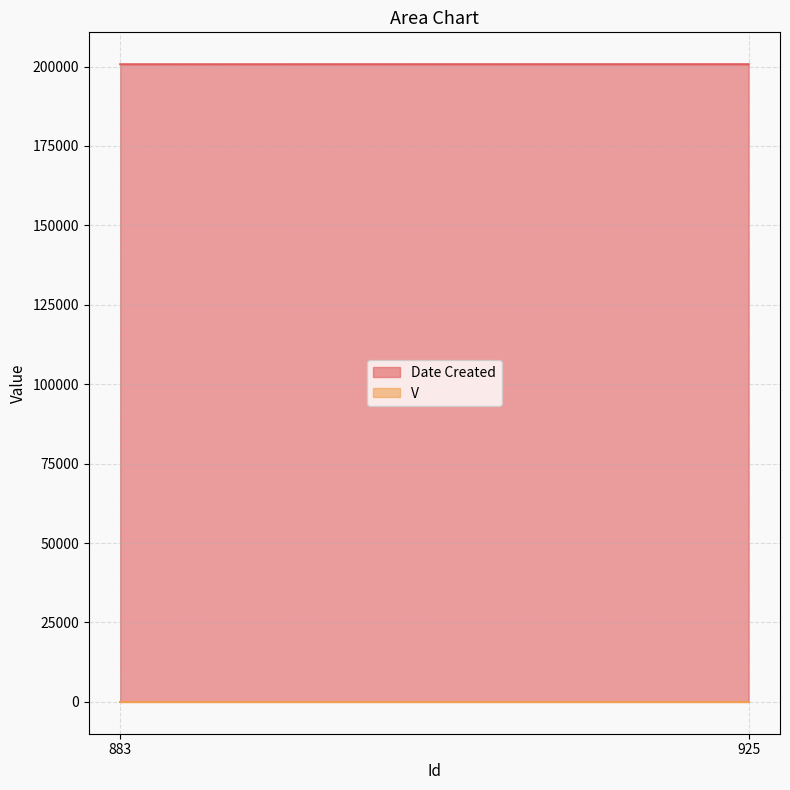

Reading left to right, what are all the values shown in this chart?

Date Created: 883=200715	925=200728
V: 883=1	925=1